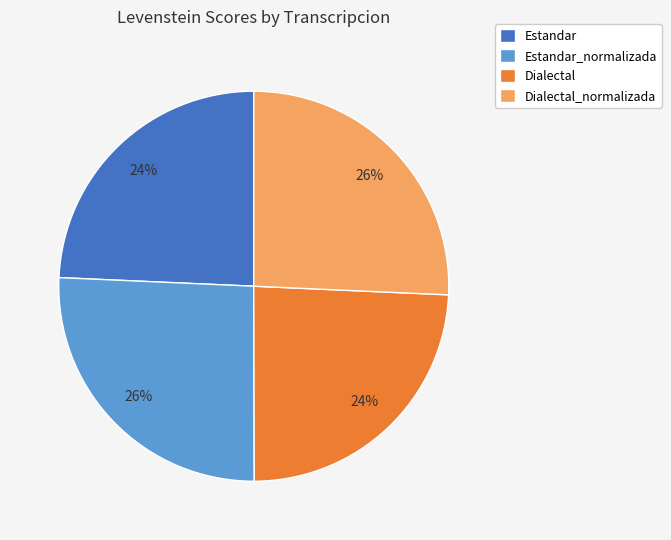

Which has a higher value, Dialectal_normalizada or Dialectal?

Dialectal_normalizada